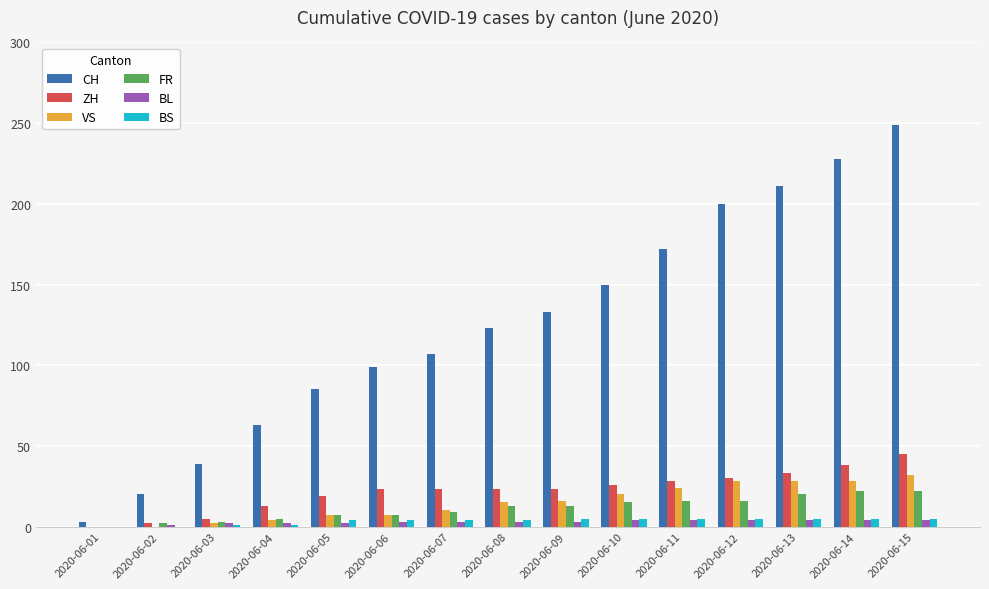

Is the value of VS at 2020-06-13 greater than the value of BS at 2020-06-12?

Yes